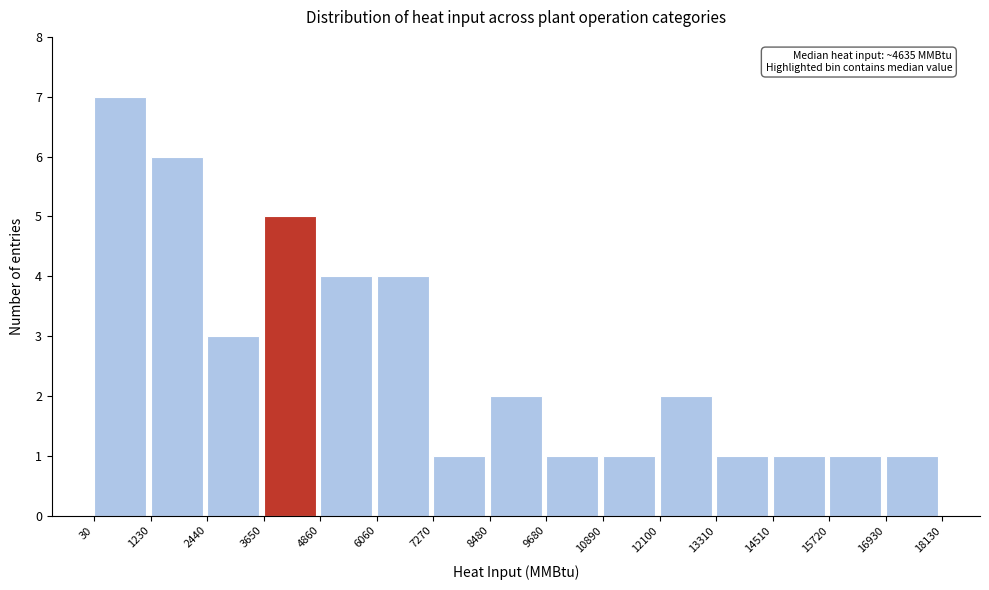

Over which range of the x-axis is the bar tallest?

30 to 1230